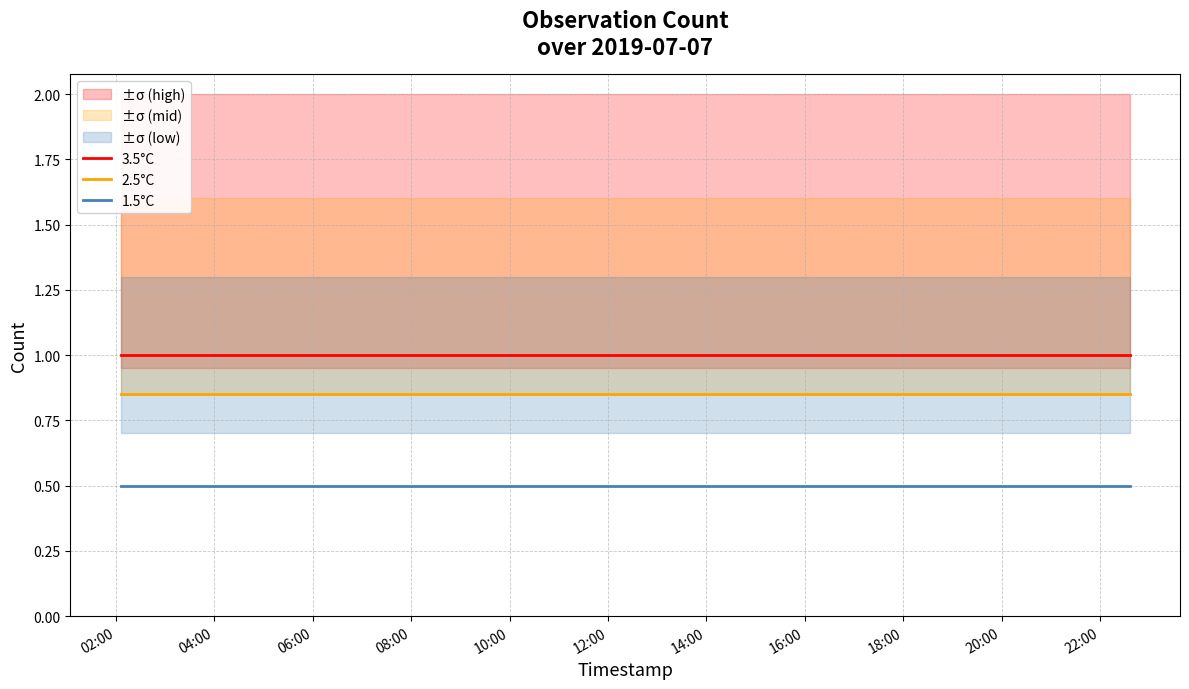

At 04:00, list the series in order from smallest to largest.

1.5°C, 2.5°C, 3.5°C